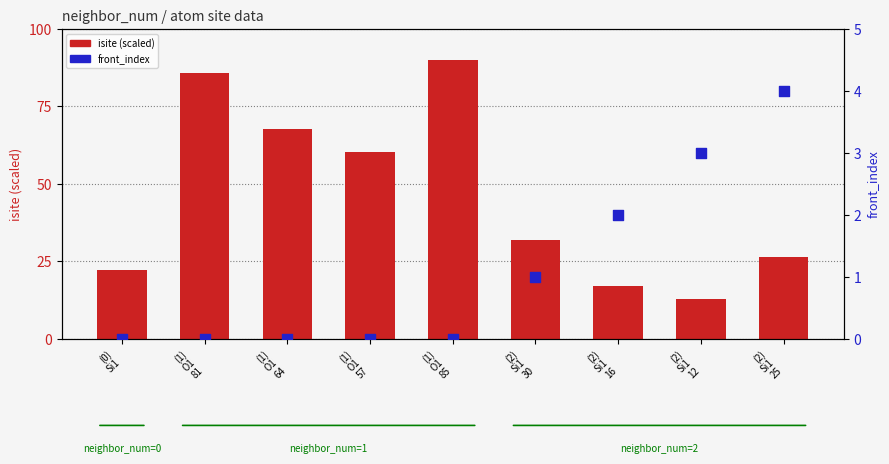

Which series has the largest Y range (max minus min)?

isite (scaled)